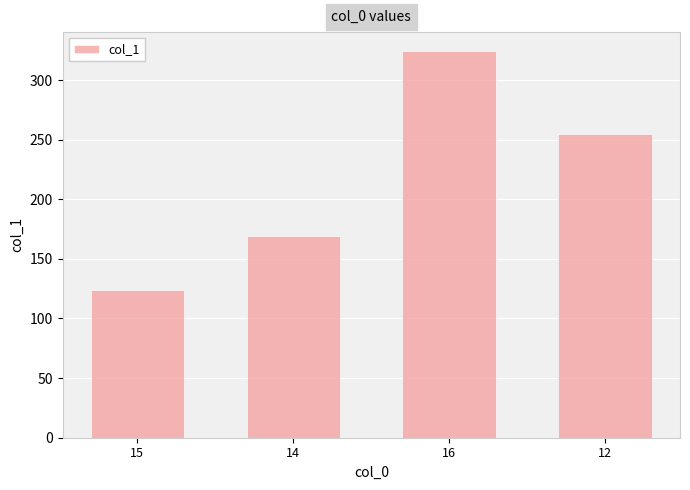

Where is the data nearest to the value 224?

12